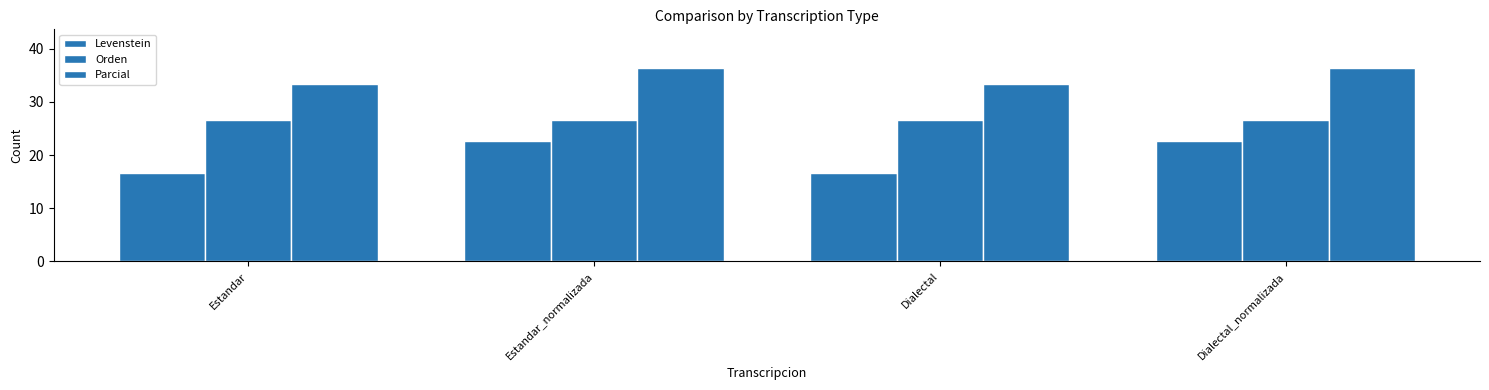

At how many categories does at least one series exceed 36?

2